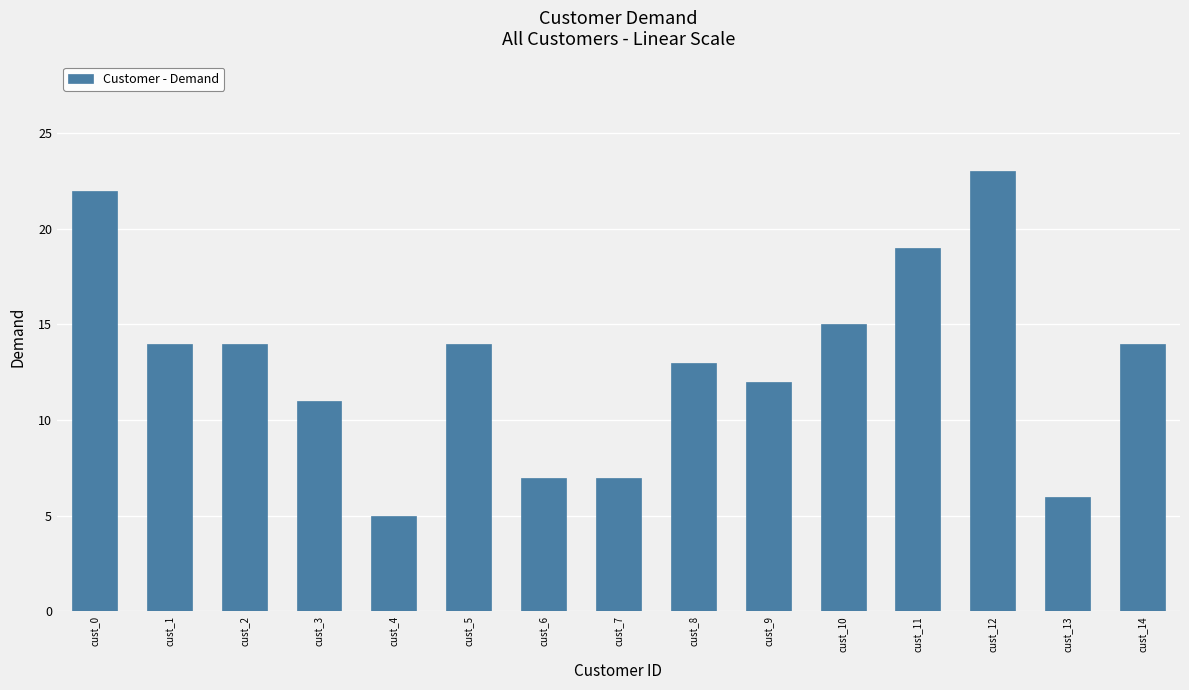

What is the value of the 7th bar from the left?

7